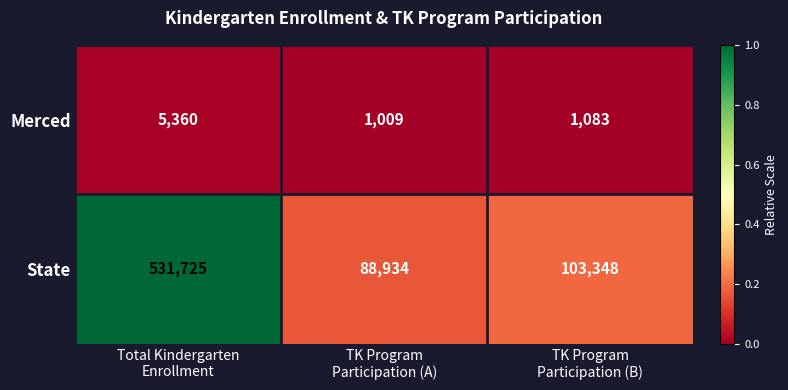

How many distinct data groups are displayed?

2